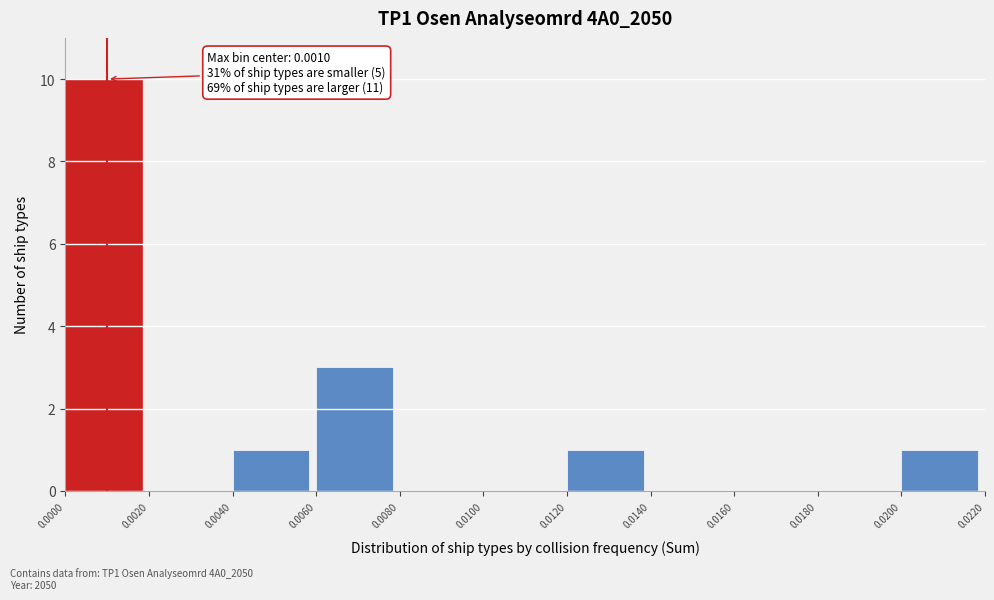

Over which range of the x-axis is the bar tallest?

0.0000 to 0.0020